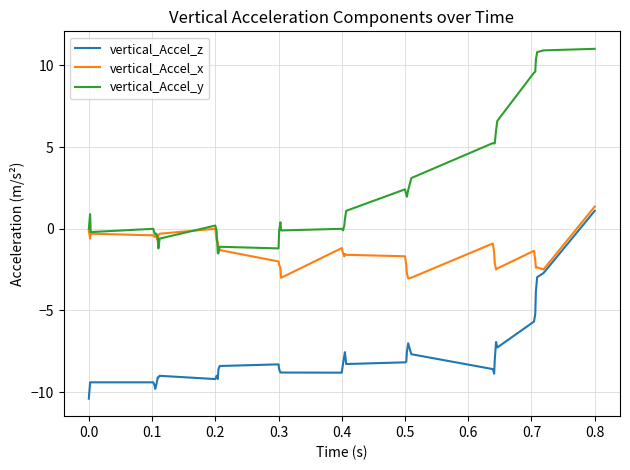

True or false: vertical_Accel_z and vertical_Accel_y cross at least once.

False